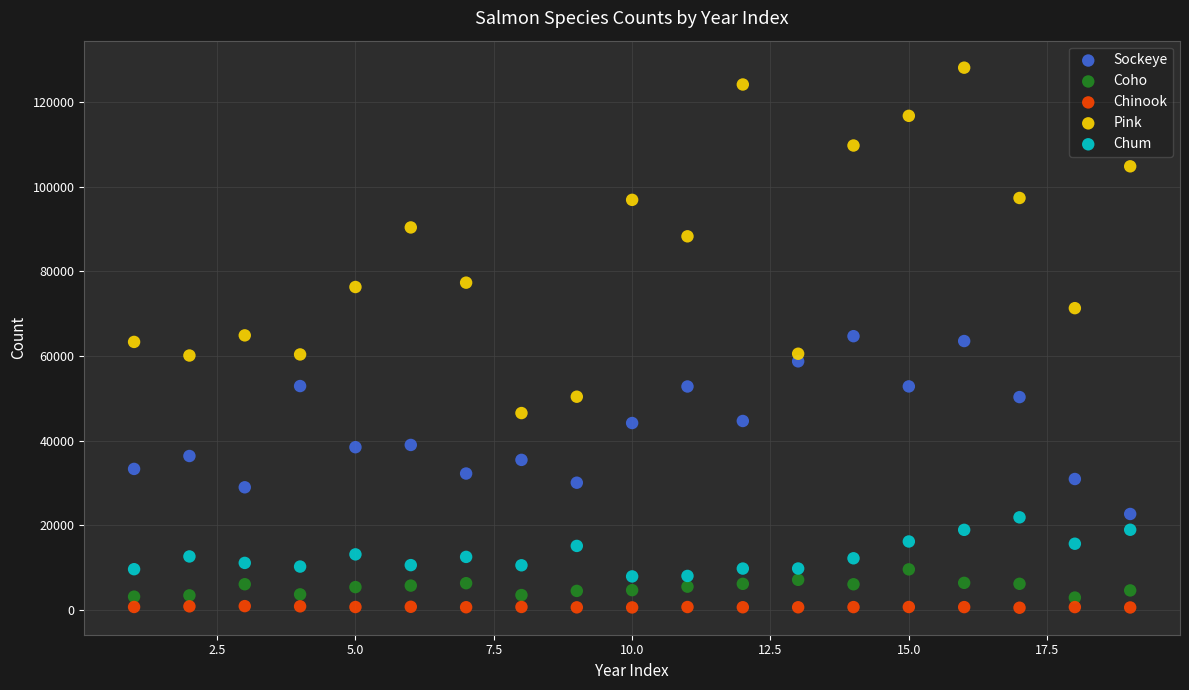

What is the X range (max minus min) for the scatter plot?

18